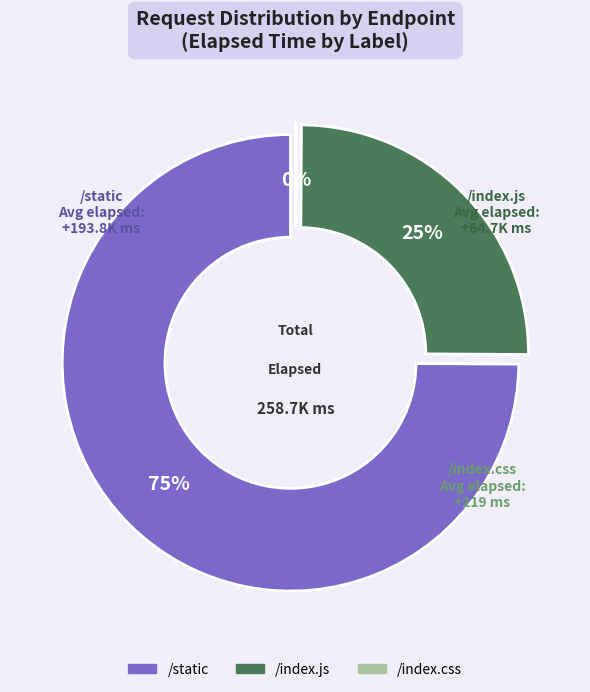

True or false: 13 accounts for 9% of the total.

False